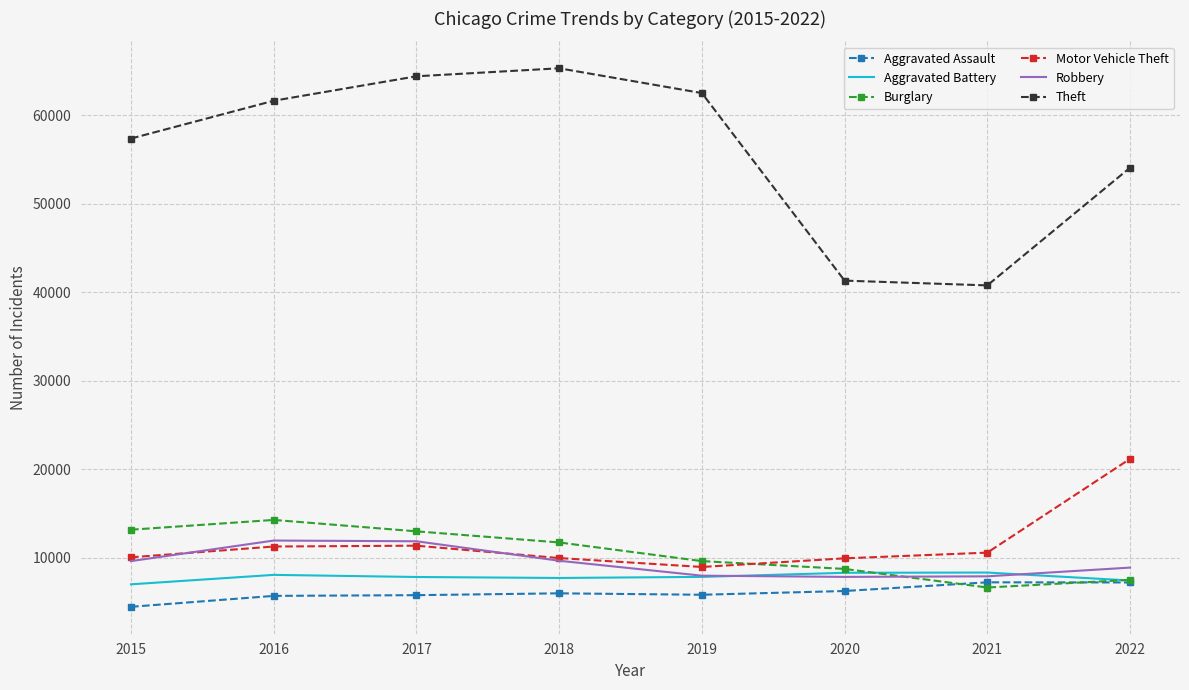

What value does the Burglary series have at 2021, to the nearest 10?

6660